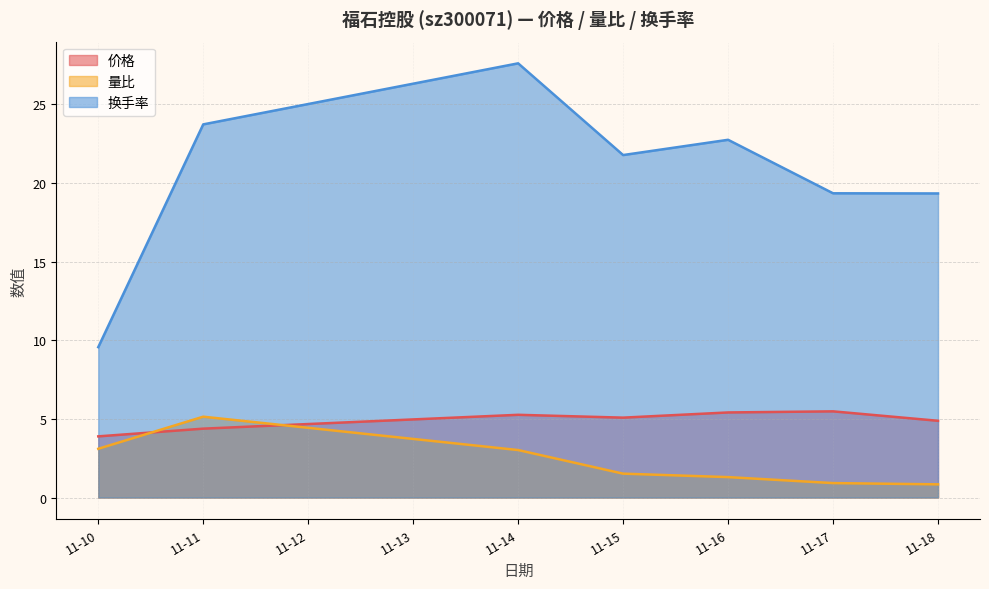

What value does the 换手率 series have at 11-18?

19.3